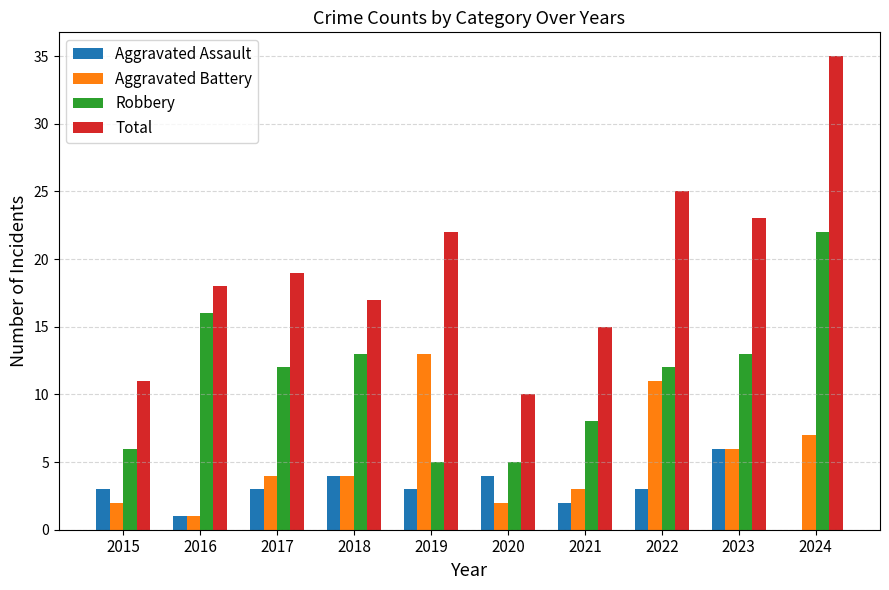

At which category does the chart reach its peak across all series?

2024